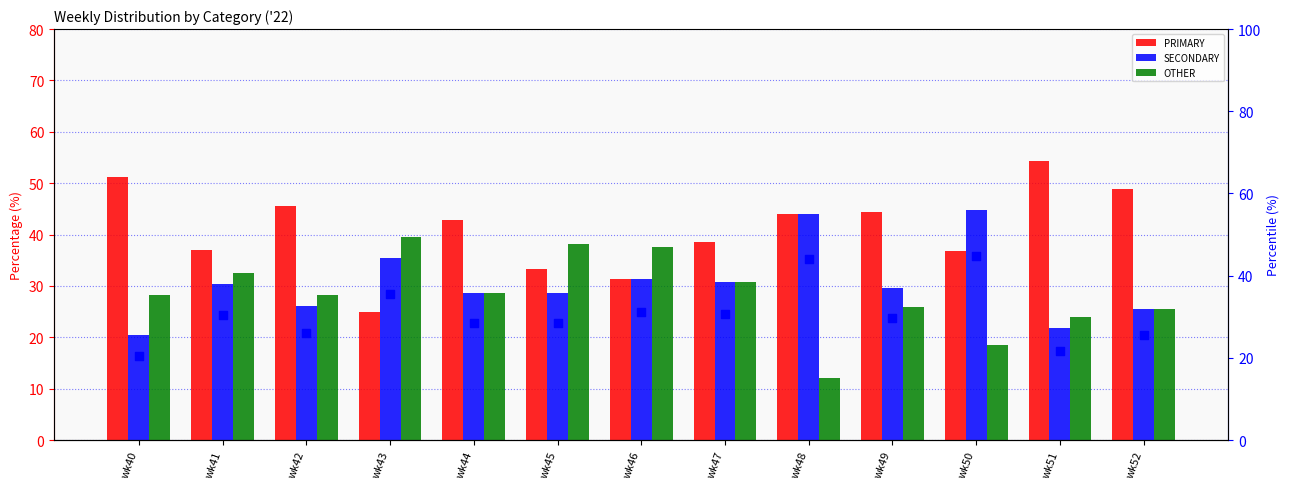

What are all the series names shown in the legend?

PRIMARY, SECONDARY, OTHER, SECONDARY %